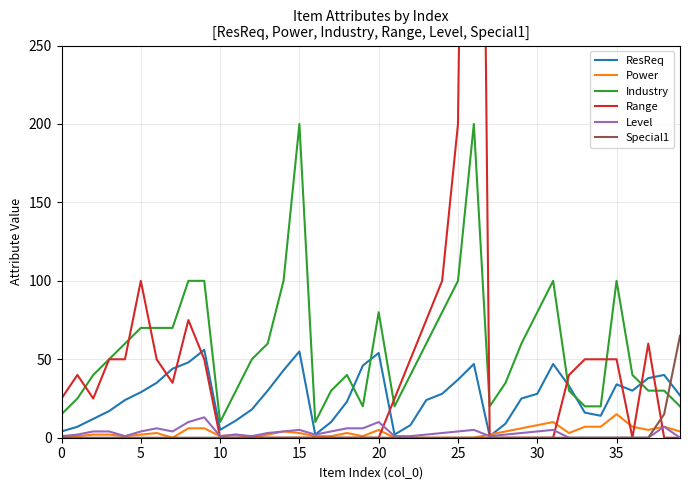

What are all the series names shown in the legend?

ResReq, Power, Industry, Range, Level, Special1